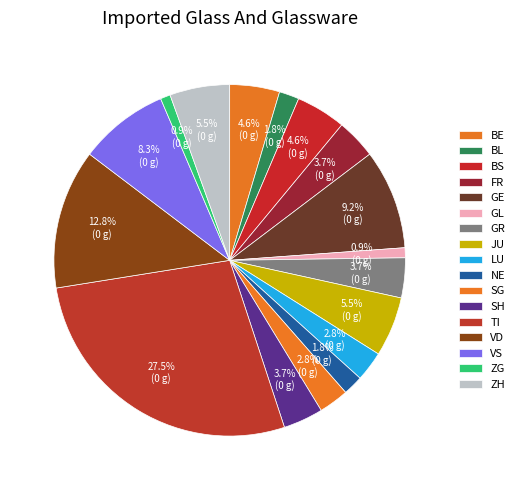

What is the largest slice in the pie chart?

TI